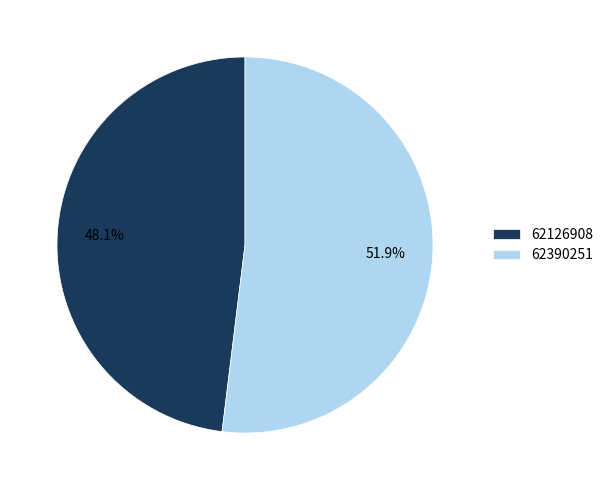

Which category has the biggest portion of the pie?

62390251